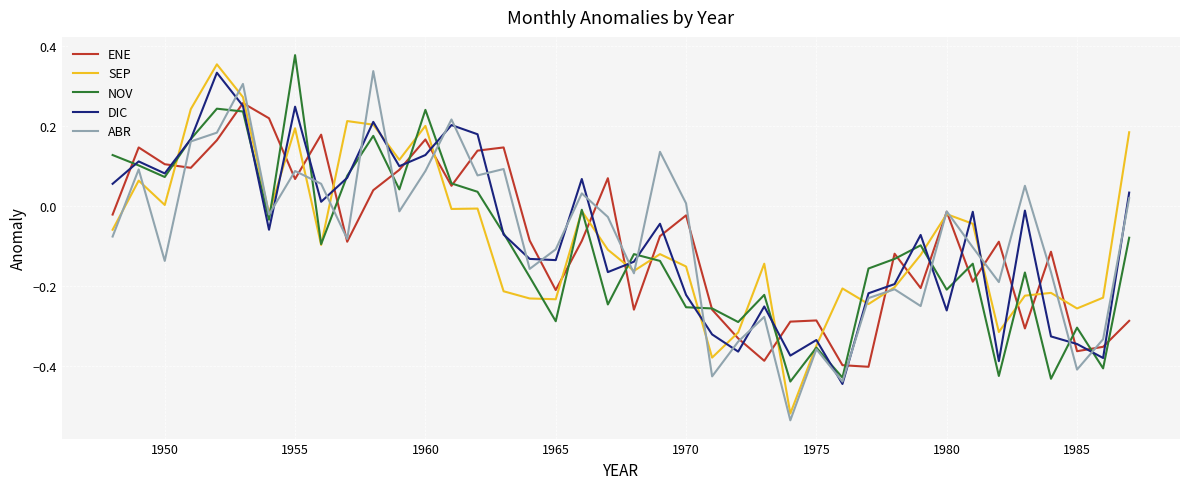

Which category has the highest value across all series?

1955